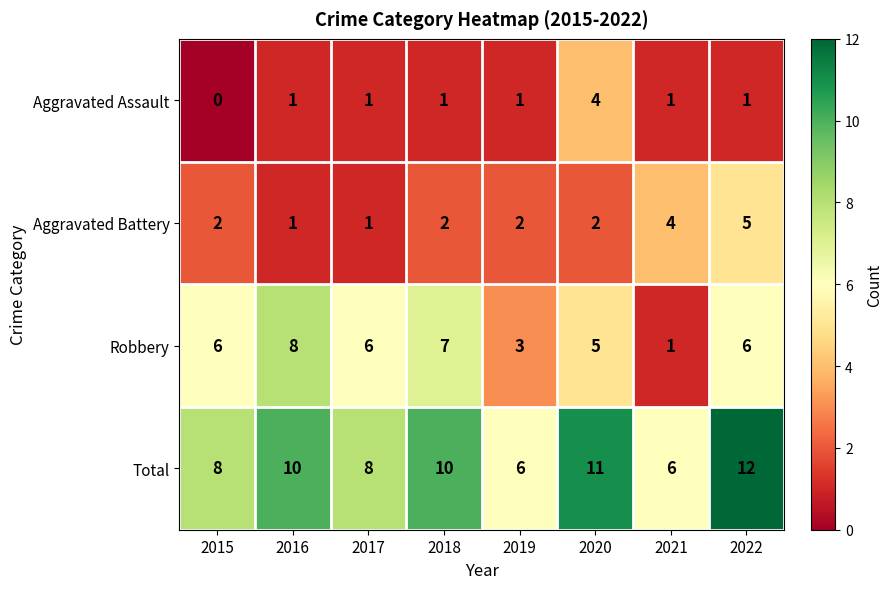

At which category does the chart reach its minimum across all series?

2015